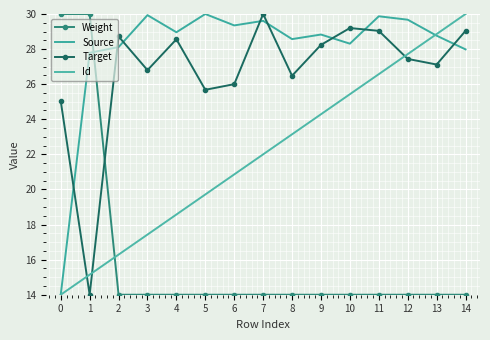

True or false: Source has a value of 41.0 at 9.

False